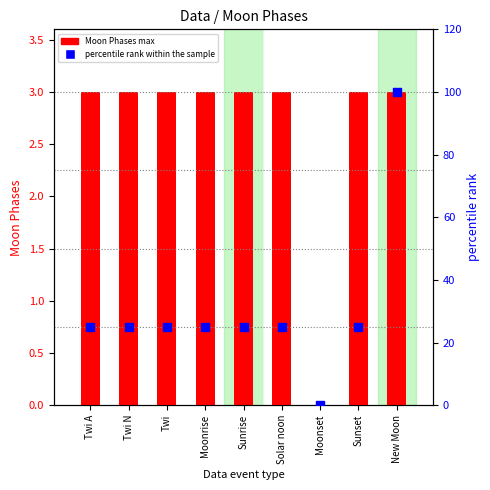

Which series reaches the minimum Y coordinate?

Moon Phases (max)